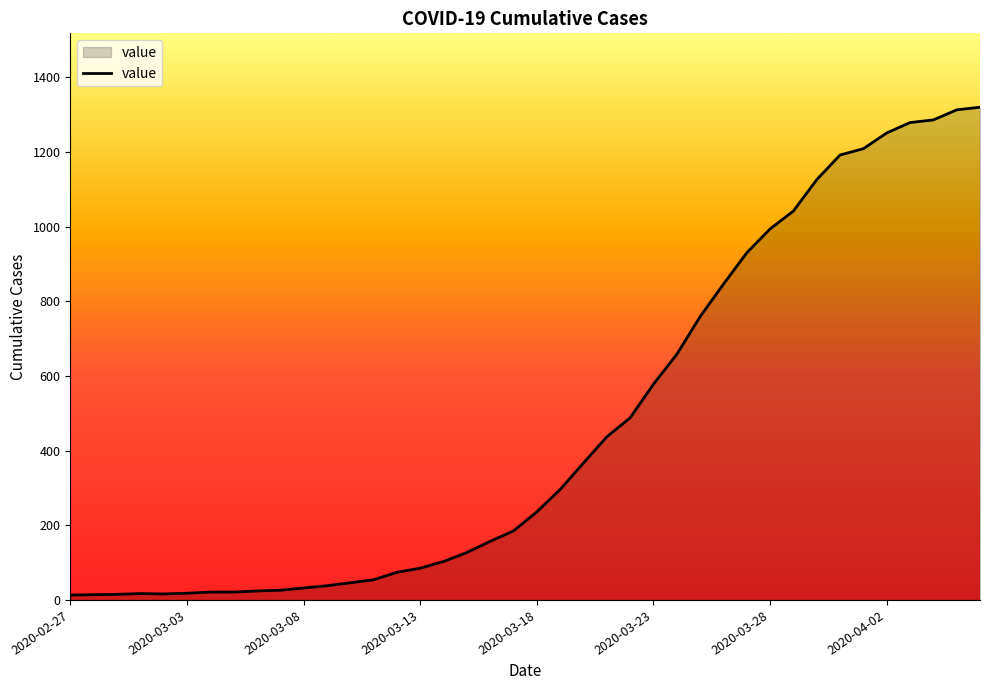

What is the greatest value displayed?

1320